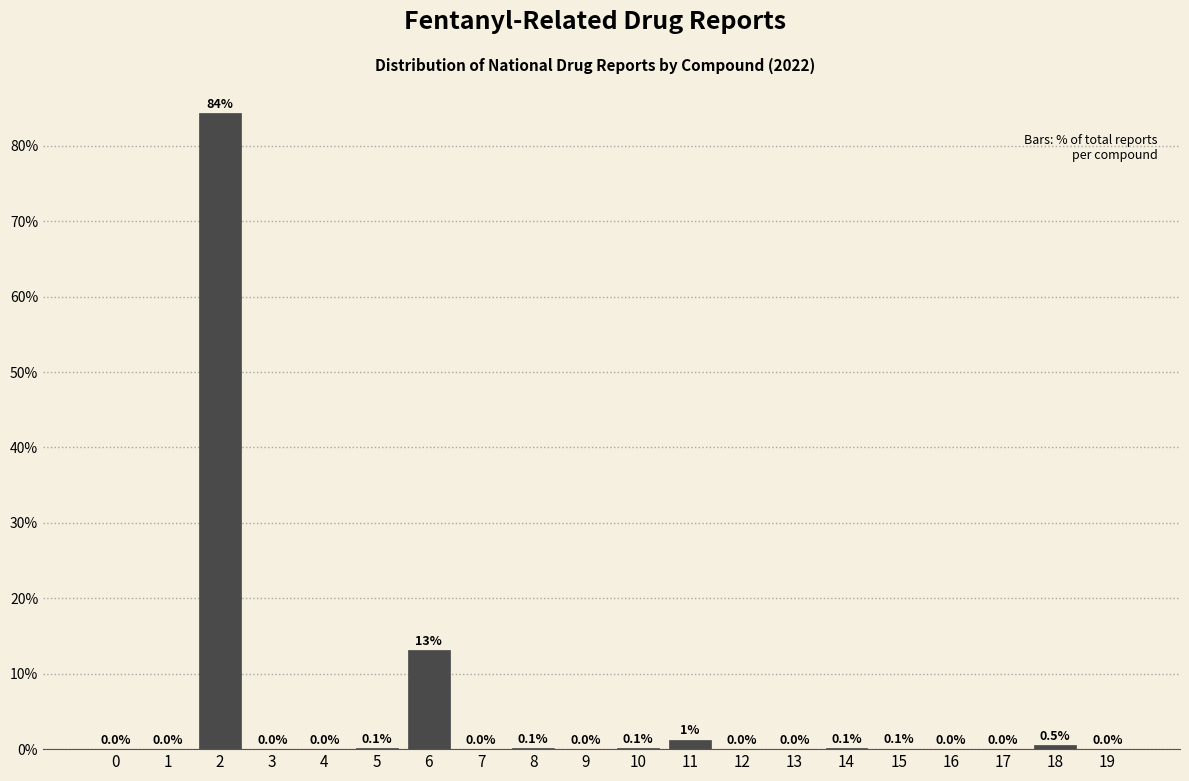

What is the sum of the values at 1 and 18?

0.5